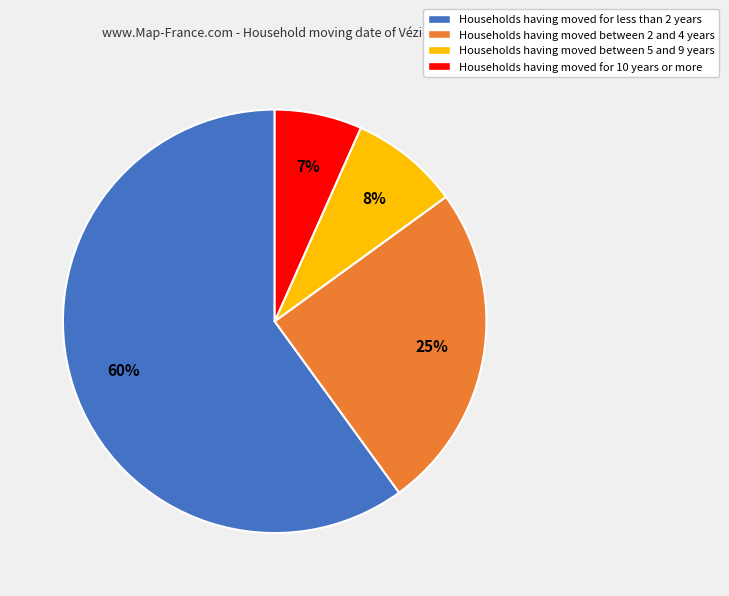

Which category has the smallest portion of the pie?

Households having moved for 10 years or more